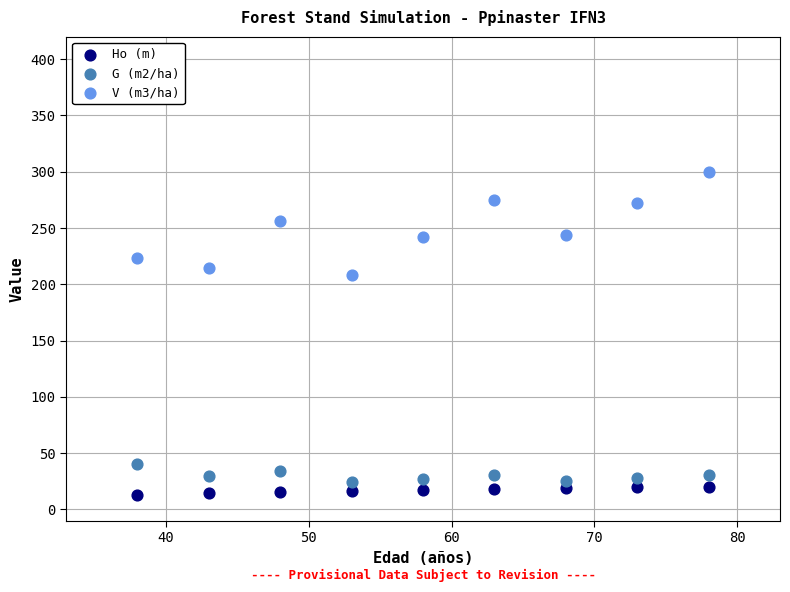

Which series has the widest spread of Y values?

V (m3/ha)